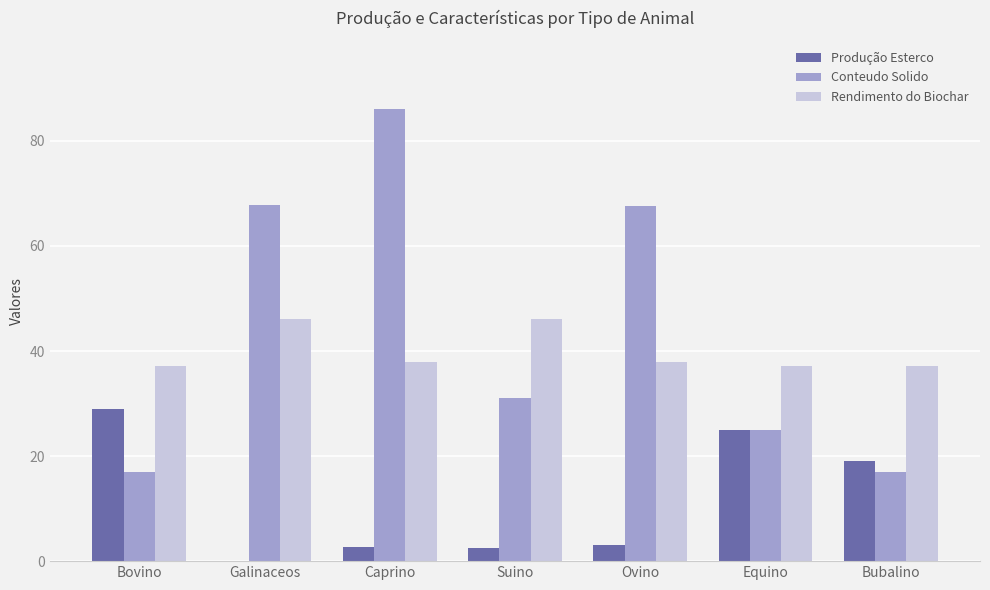

What is the greatest value displayed?

86.1